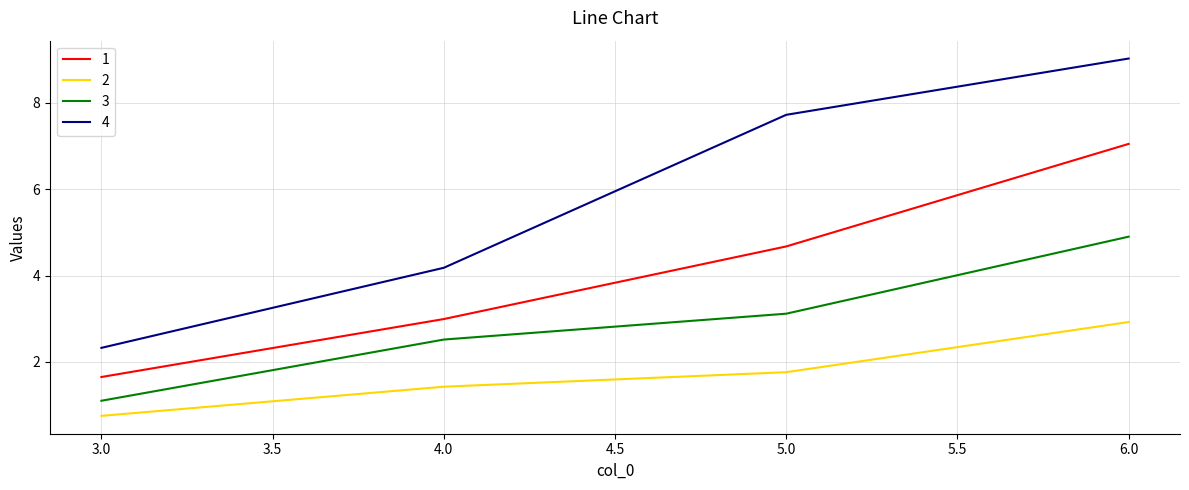

Which series has the widest spread of values?

4